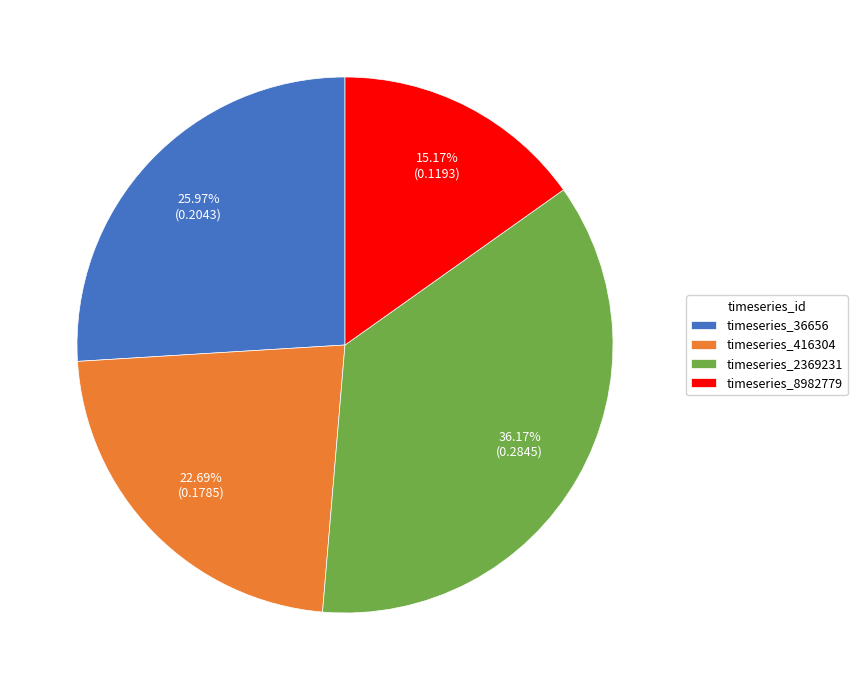

Which slice is the largest?

timeseries_2369231